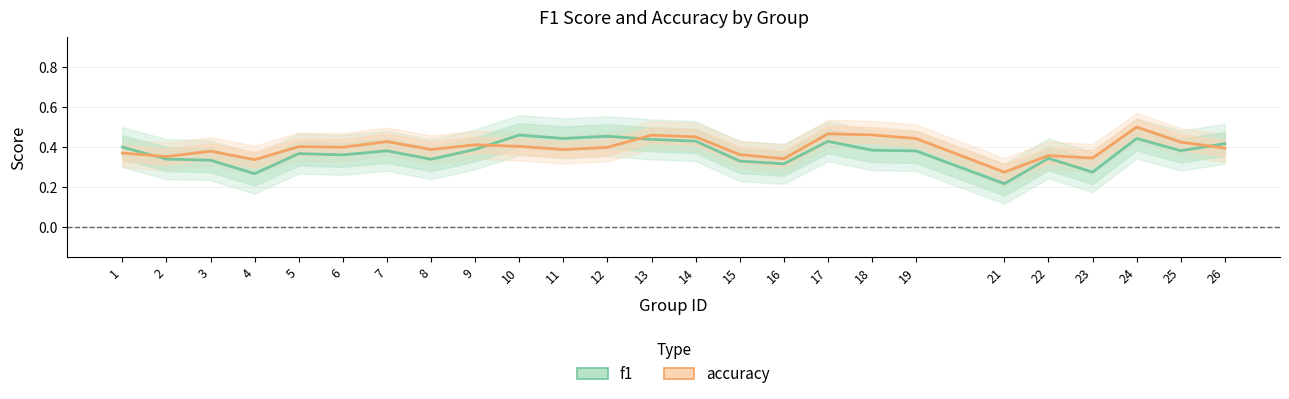

Is it true that accuracy equals 0.1 at 26?

False